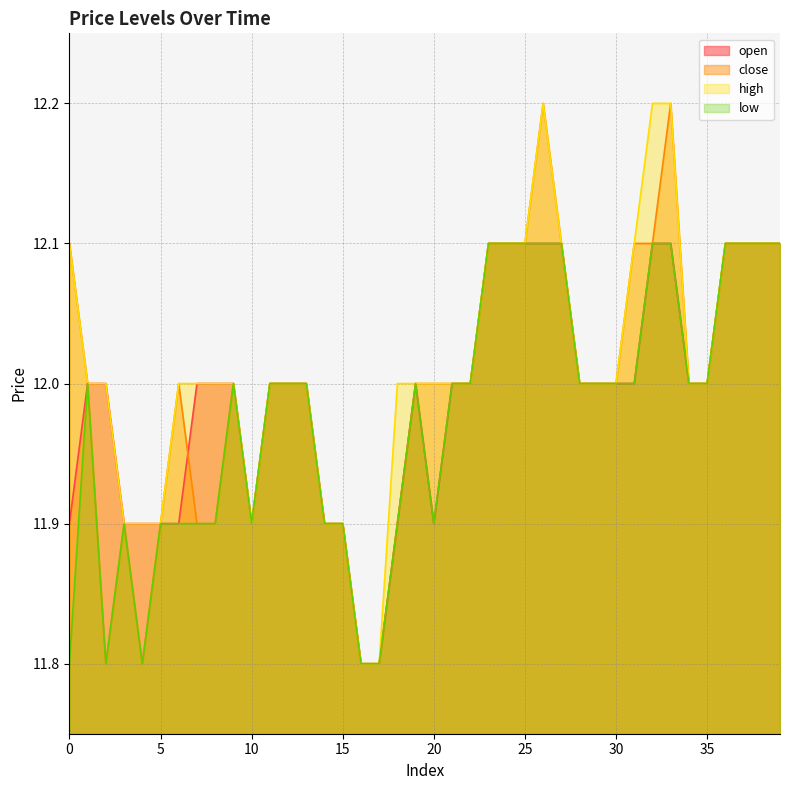

How many lines are shown in the chart?

4